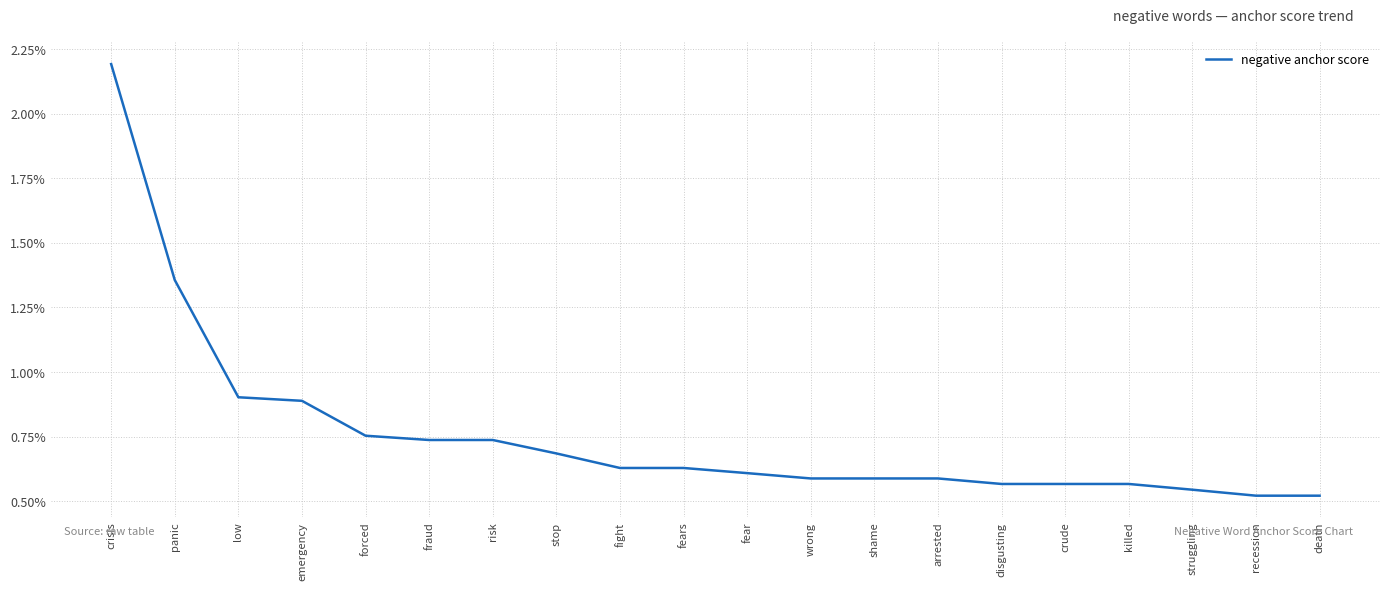

What is the label of the 20th point from the right?

crisis